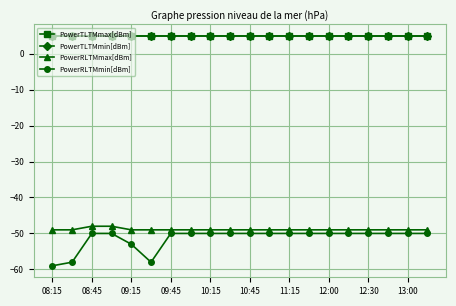

True or false: PowerTLTMmax[dBm] and PowerRLTMmax[dBm] intersect in this chart.

False